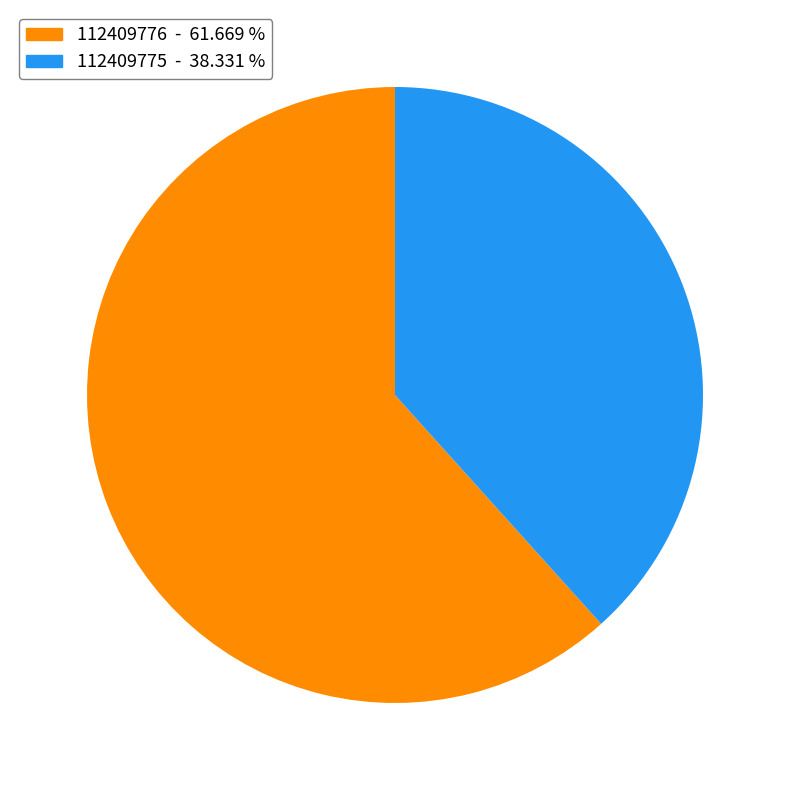

The 112409776 slice represents 69% of the pie. True or false?

False